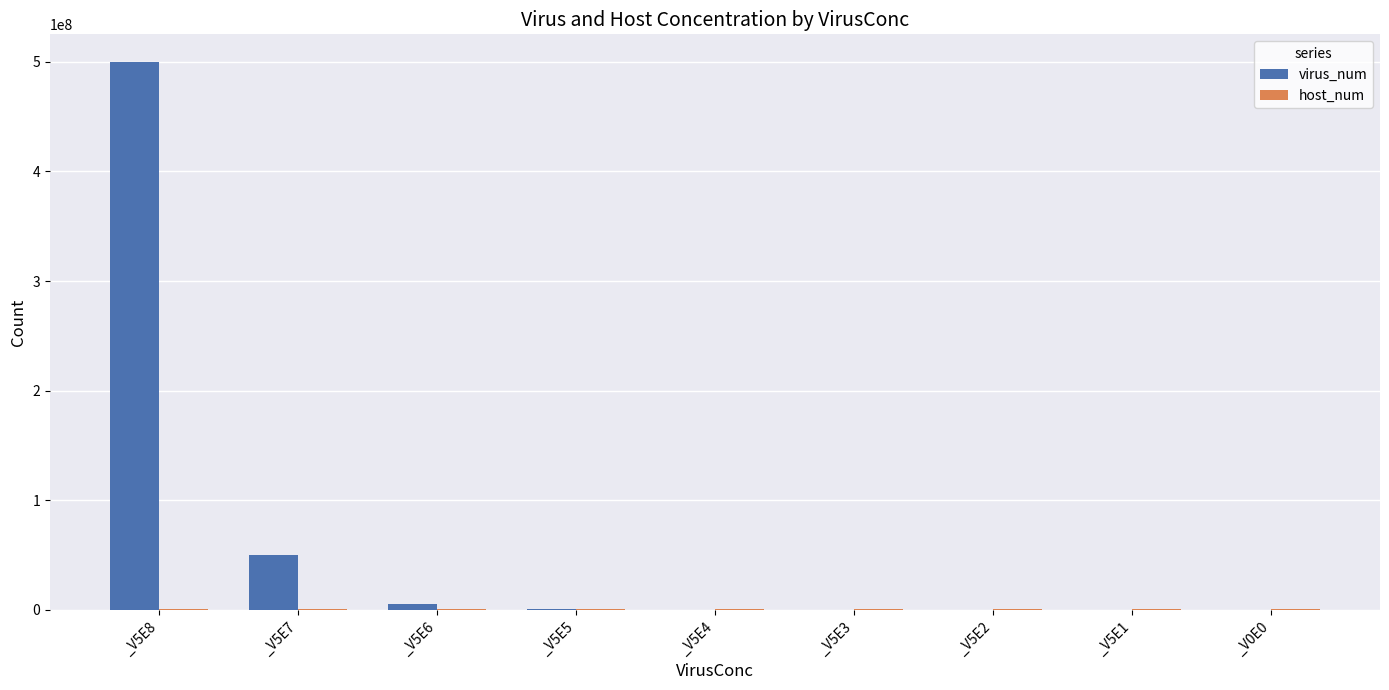

Which series changed the most between _V5E8 and _V5E6?

virus_num